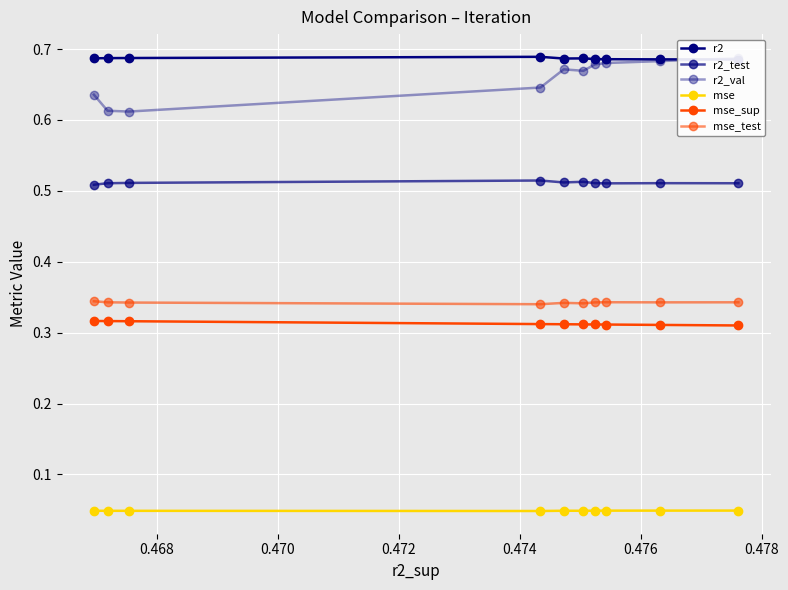

True or false: mse_sup and r2 intersect in this chart.

False